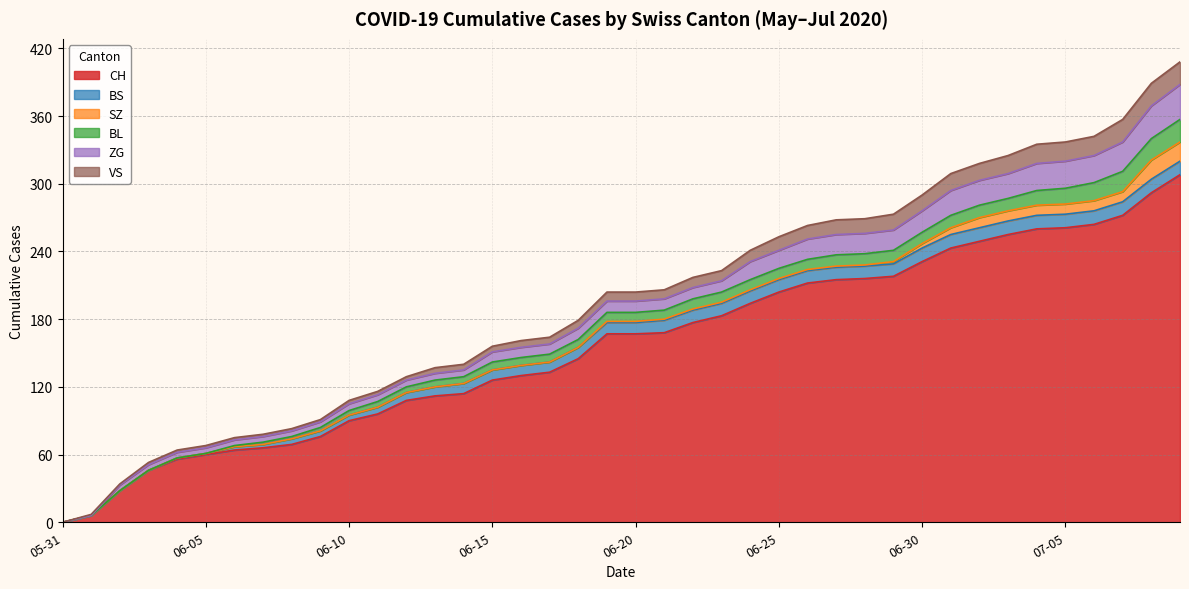

What is the average value of the BL series?

8